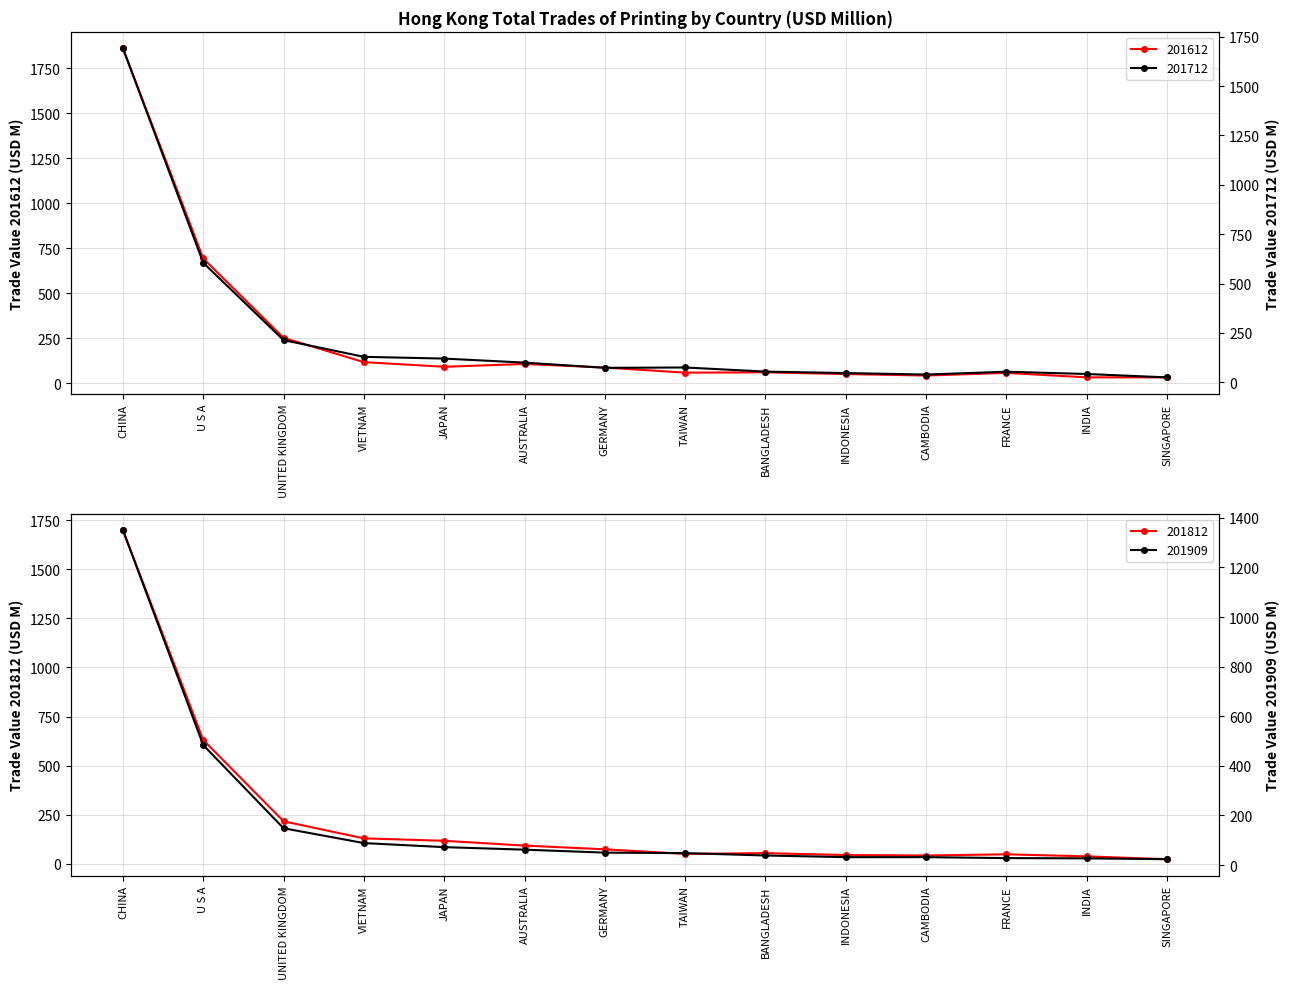

Reading left to right, what are all the values shown in this chart?

201612: CHINA=1860.0	U S A=692.6	UNITED KINGDOM=251.9	VIETNAM=116.7	JAPAN=91.0	AUSTRALIA=106.5	GERMANY=86.8	TAIWAN=58.3	BANGLADESH=60.2	INDONESIA=50.5	CAMBODIA=42.4	FRANCE=56.9	INDIA=32.2	SINGAPORE=32.0
201712: CHINA=1691.5	U S A=605.1	UNITED KINGDOM=213.4	VIETNAM=128.6	JAPAN=119.7	AUSTRALIA=99.3	GERMANY=72.8	TAIWAN=74.6	BANGLADESH=53.8	INDONESIA=46.3	CAMBODIA=38.9	FRANCE=53.3	INDIA=41.6	SINGAPORE=24.4
201812: CHINA=1699.3	U S A=630.8	UNITED KINGDOM=216.8	VIETNAM=129.9	JAPAN=117.5	AUSTRALIA=93.1	GERMANY=74.2	TAIWAN=50.7	BANGLADESH=54.7	INDONESIA=45.0	CAMBODIA=42.6	FRANCE=48.7	INDIA=38.1	SINGAPORE=23.8
201909: CHINA=1350.5	U S A=484.0	UNITED KINGDOM=148.7	VIETNAM=88.8	JAPAN=72.5	AUSTRALIA=62.3	GERMANY=50.3	TAIWAN=48.3	BANGLADESH=38.8	INDONESIA=32.1	CAMBODIA=32.1	FRANCE=28.3	INDIA=27.2	SINGAPORE=23.8